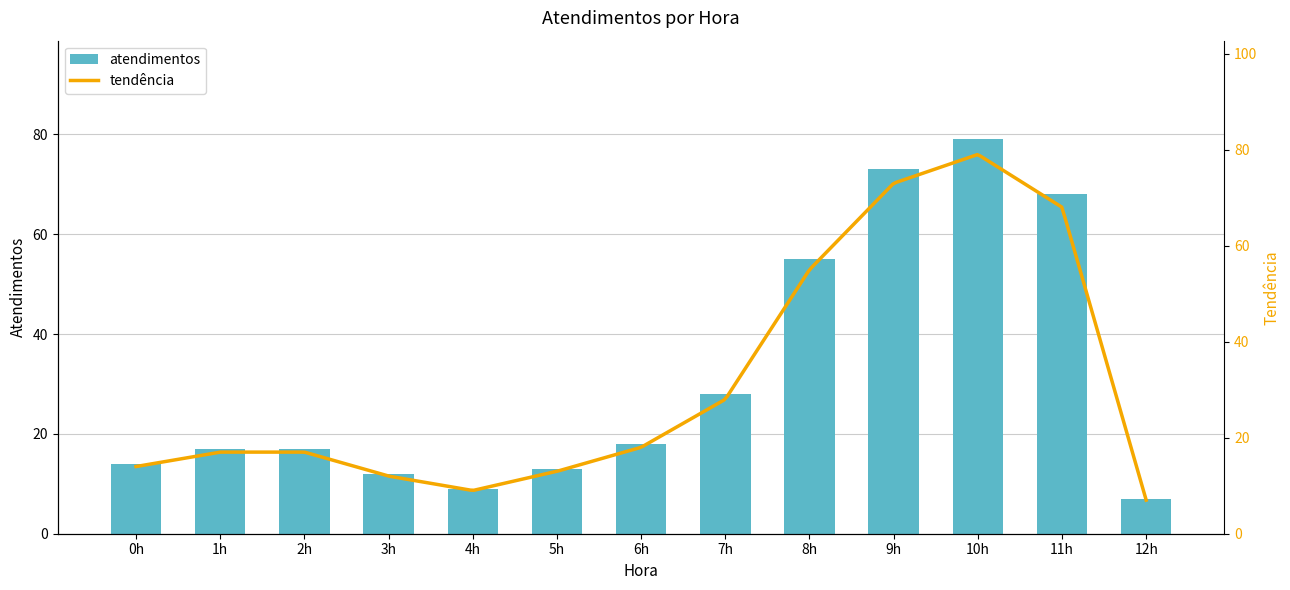

List the labels in order of value, smallest first.

12h, 4h, 3h, 5h, 0h, 1h, 2h, 6h, 7h, 8h, 11h, 9h, 10h